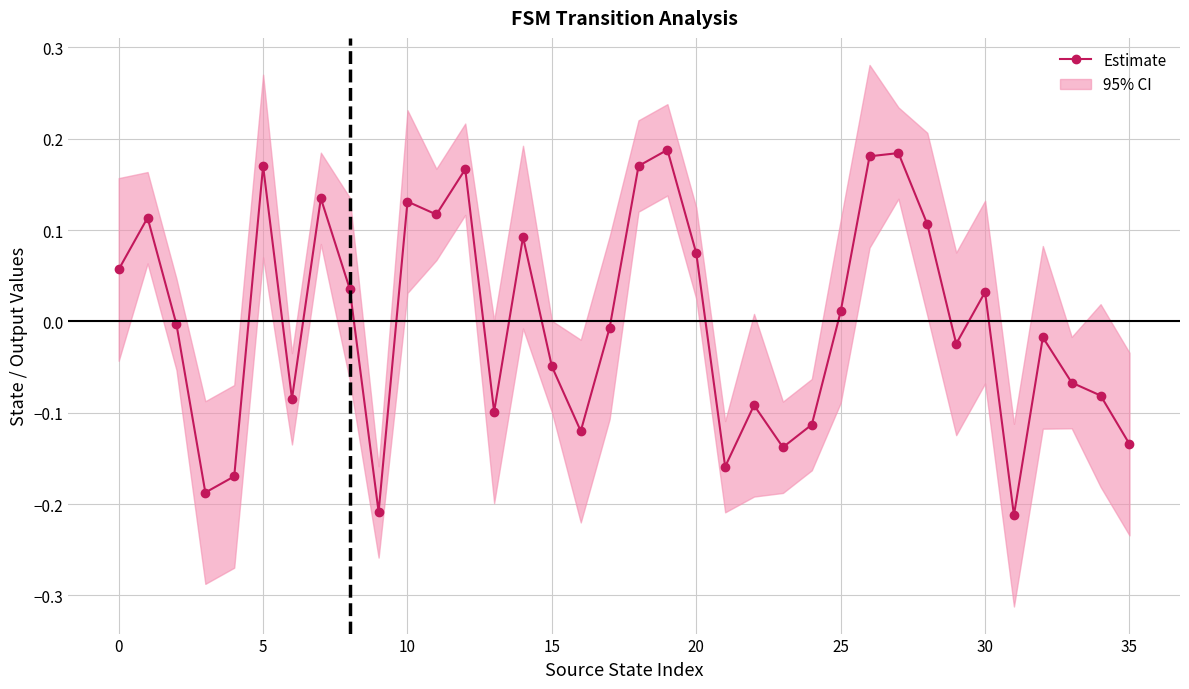

Between 28 and 21, which is larger?

28